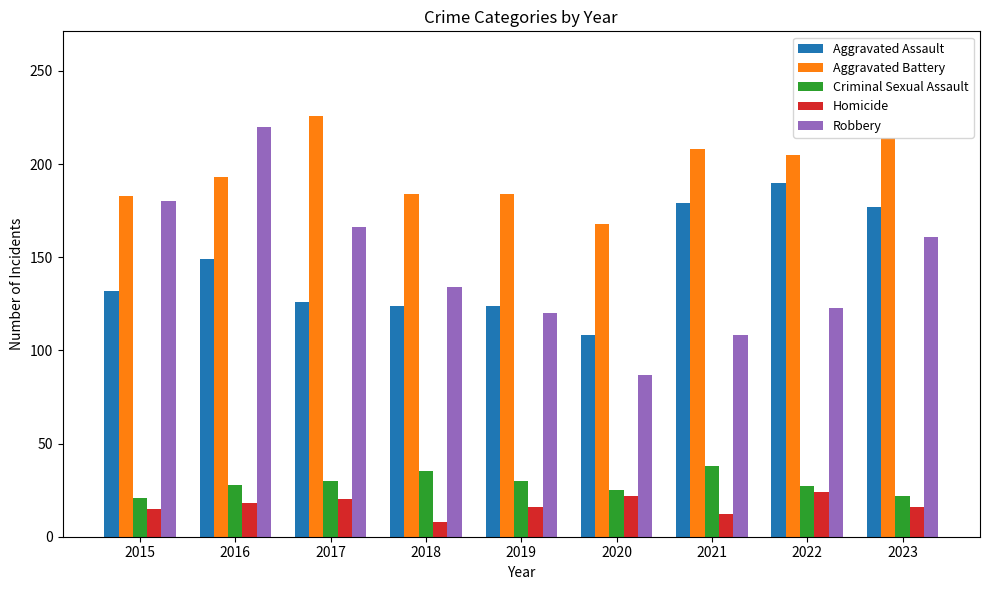

The value of Robbery at 2019 is 120. True or false?

True